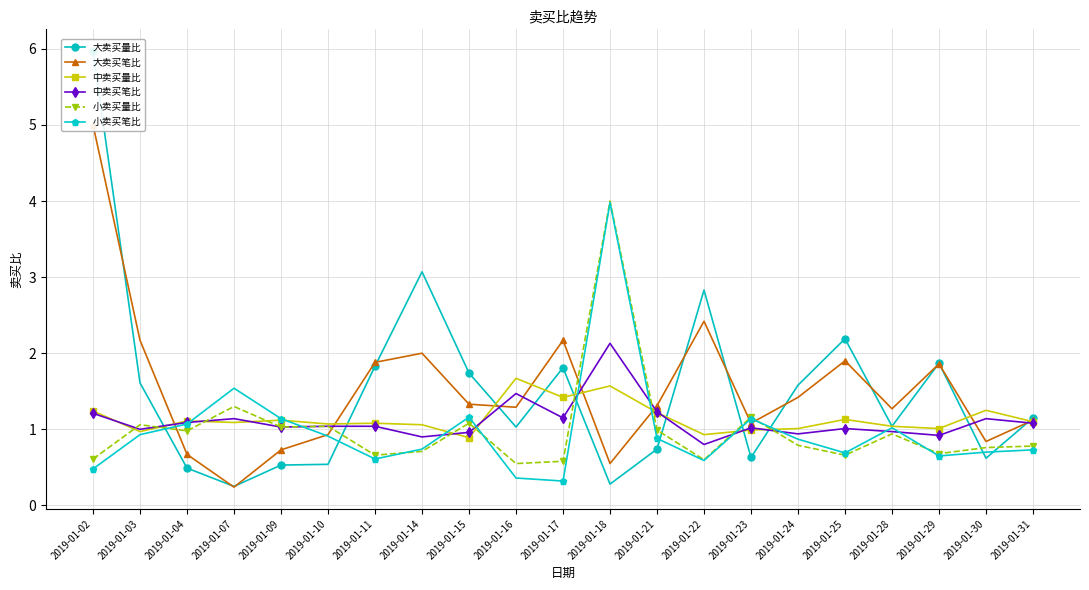

Which category has the highest value in the 小卖买量比 series?

2019-01-18